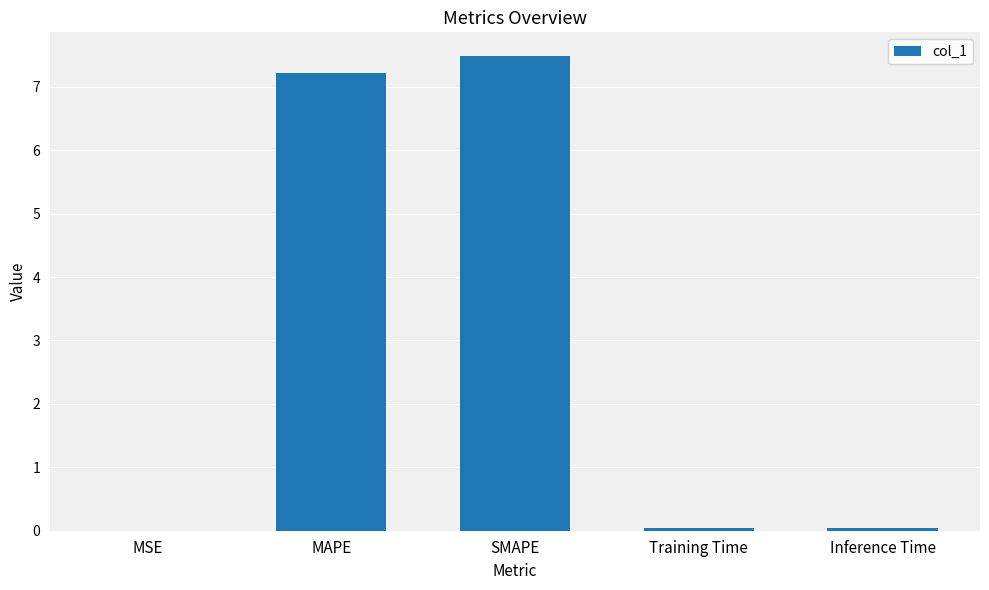

The chart shows a value of 0.0 at Training Time. True or false?

True